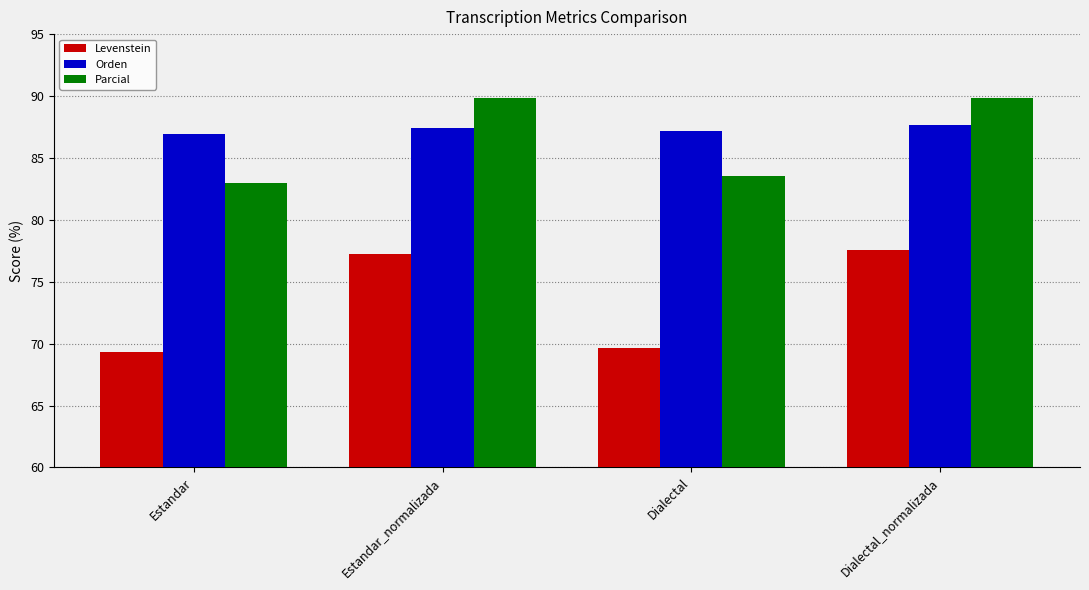

At which label does Levenstein reach its peak?

Dialectal_normalizada